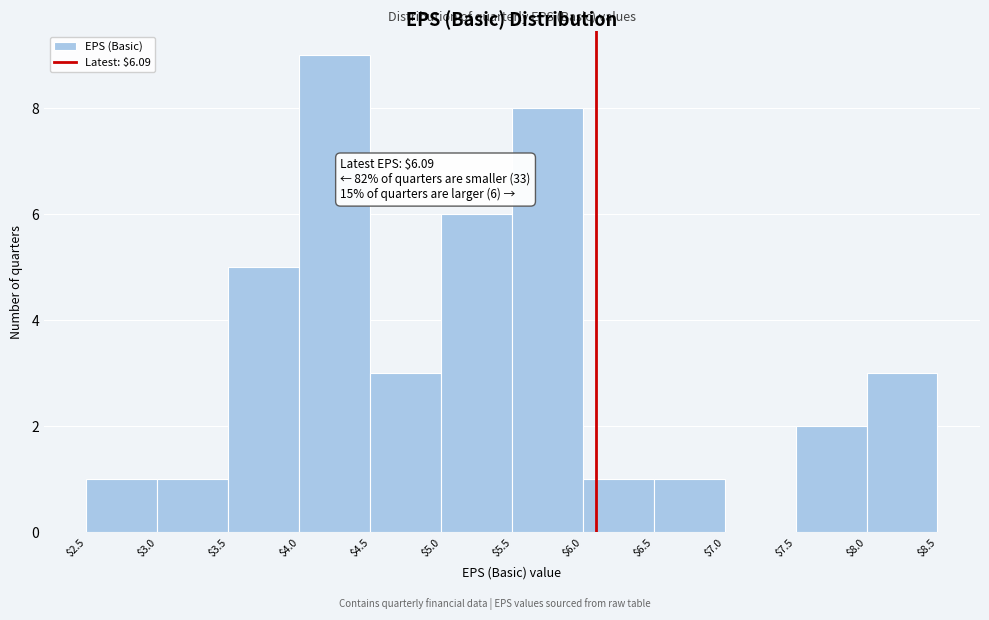

Which range on the x-axis has the tallest bar?

$4.0 to $4.5